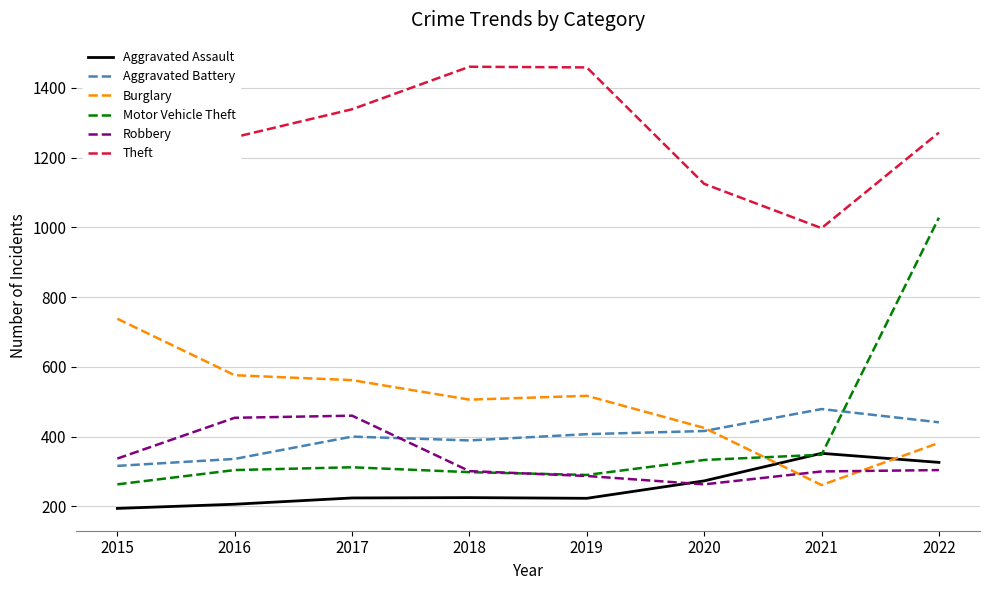

What is the spread (max minus min) of values at 2017?

1115